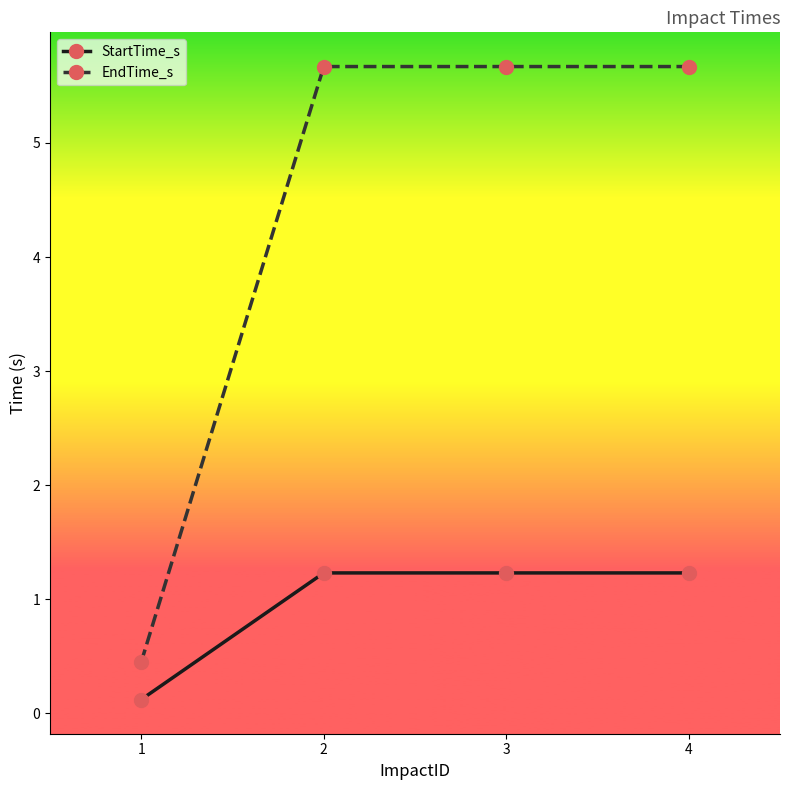

What is the greatest value displayed?

5.7